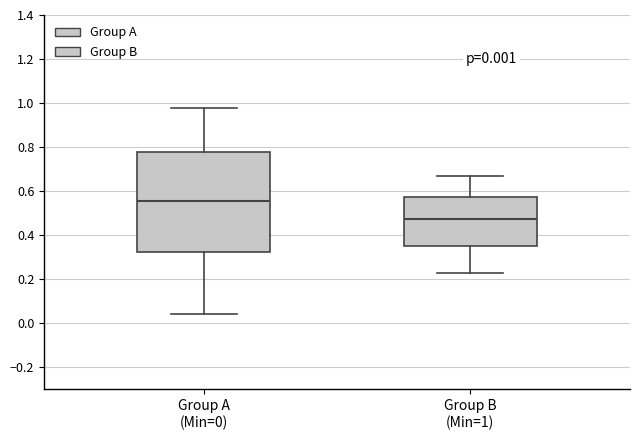

Where is the upper edge of the box for Group B (Min=1) on the y-axis? The values are not printed on the chart, so give them approximately, as read against the axis.

0.58